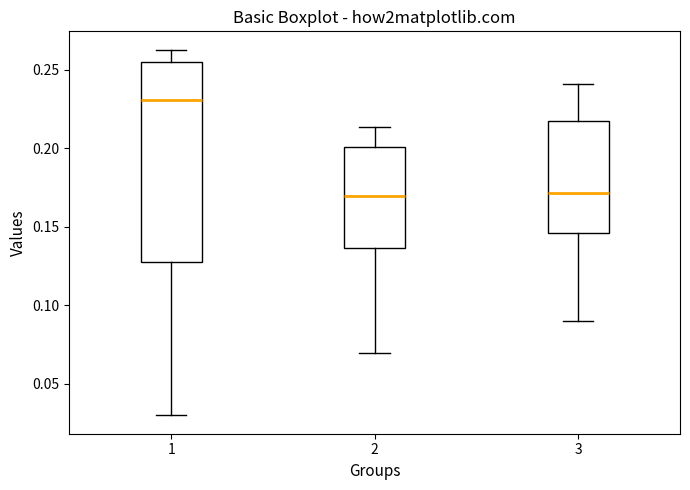

Where does the lower whisker of the box at x = 2 end on the y-axis? The values are not printed on the chart, so give them approximately, as read against the axis.

0.070